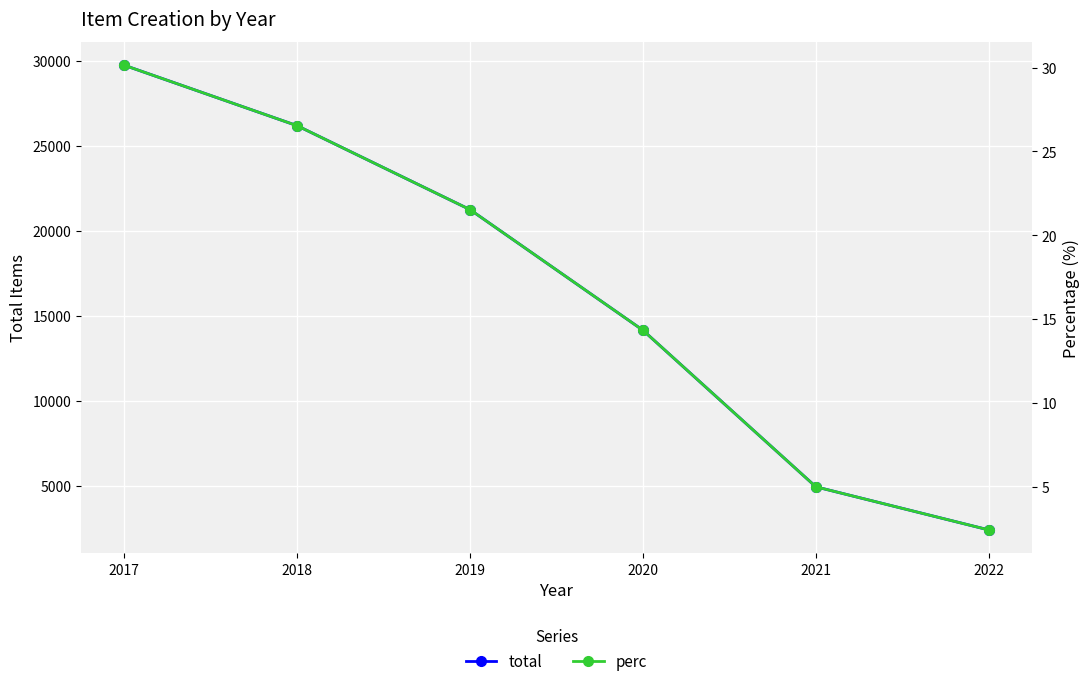

Which series has the largest total across all categories?

total